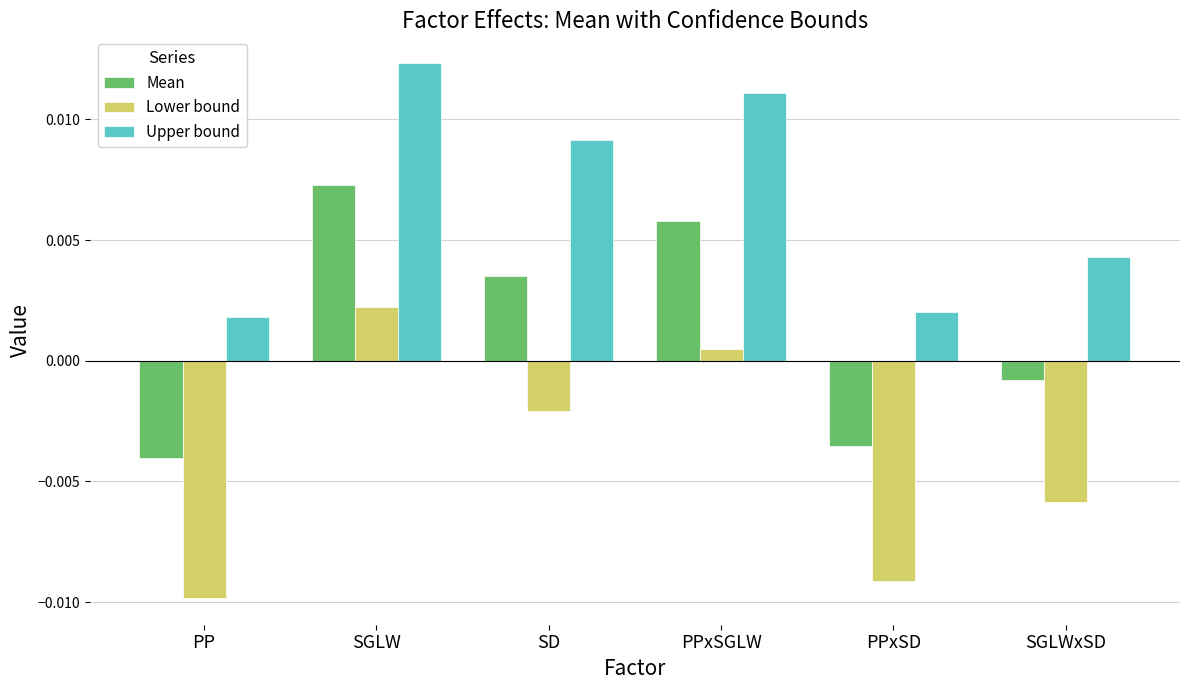

At SD, list the series in order from smallest to largest.

Lower bound, Mean, Upper bound